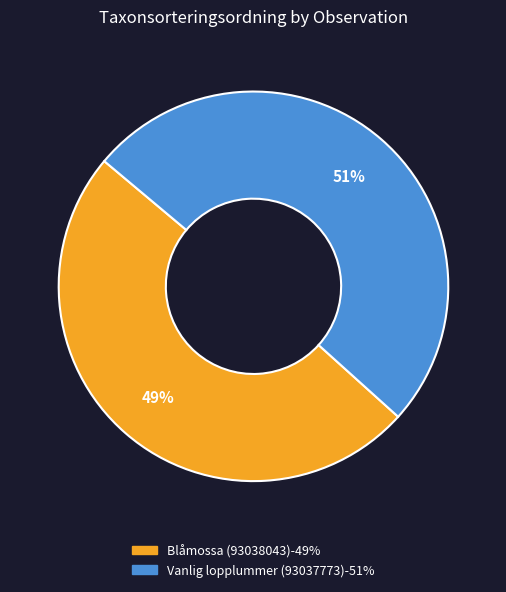

How many segments does this pie chart have?

2